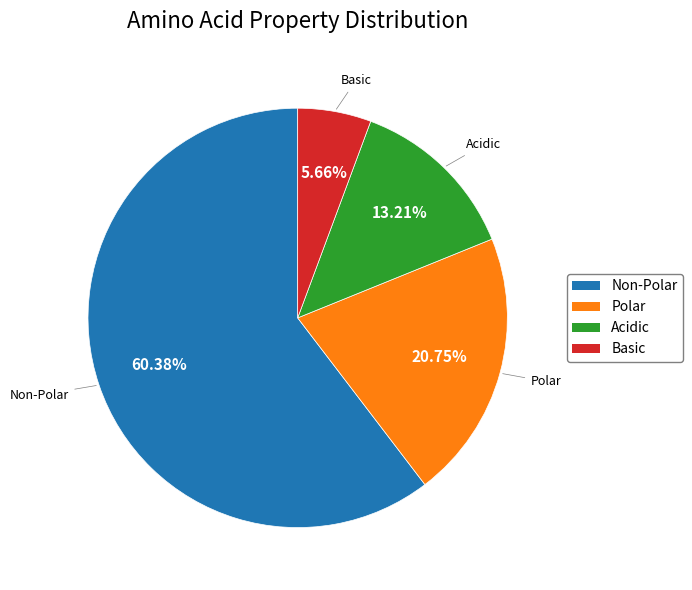

To the nearest percent, what is the average slice percentage?

25%